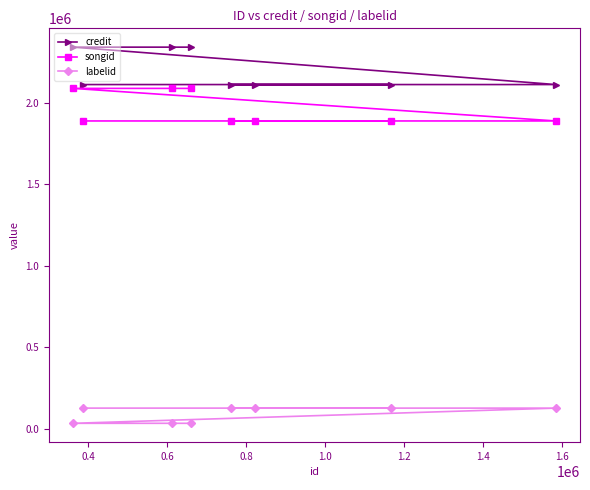

What is the maximum value for credit?

2339775